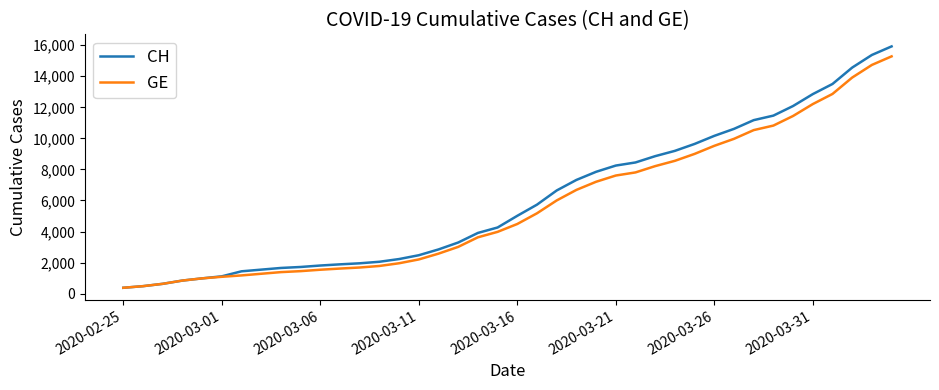

What is the lowest value of the GE series?

375